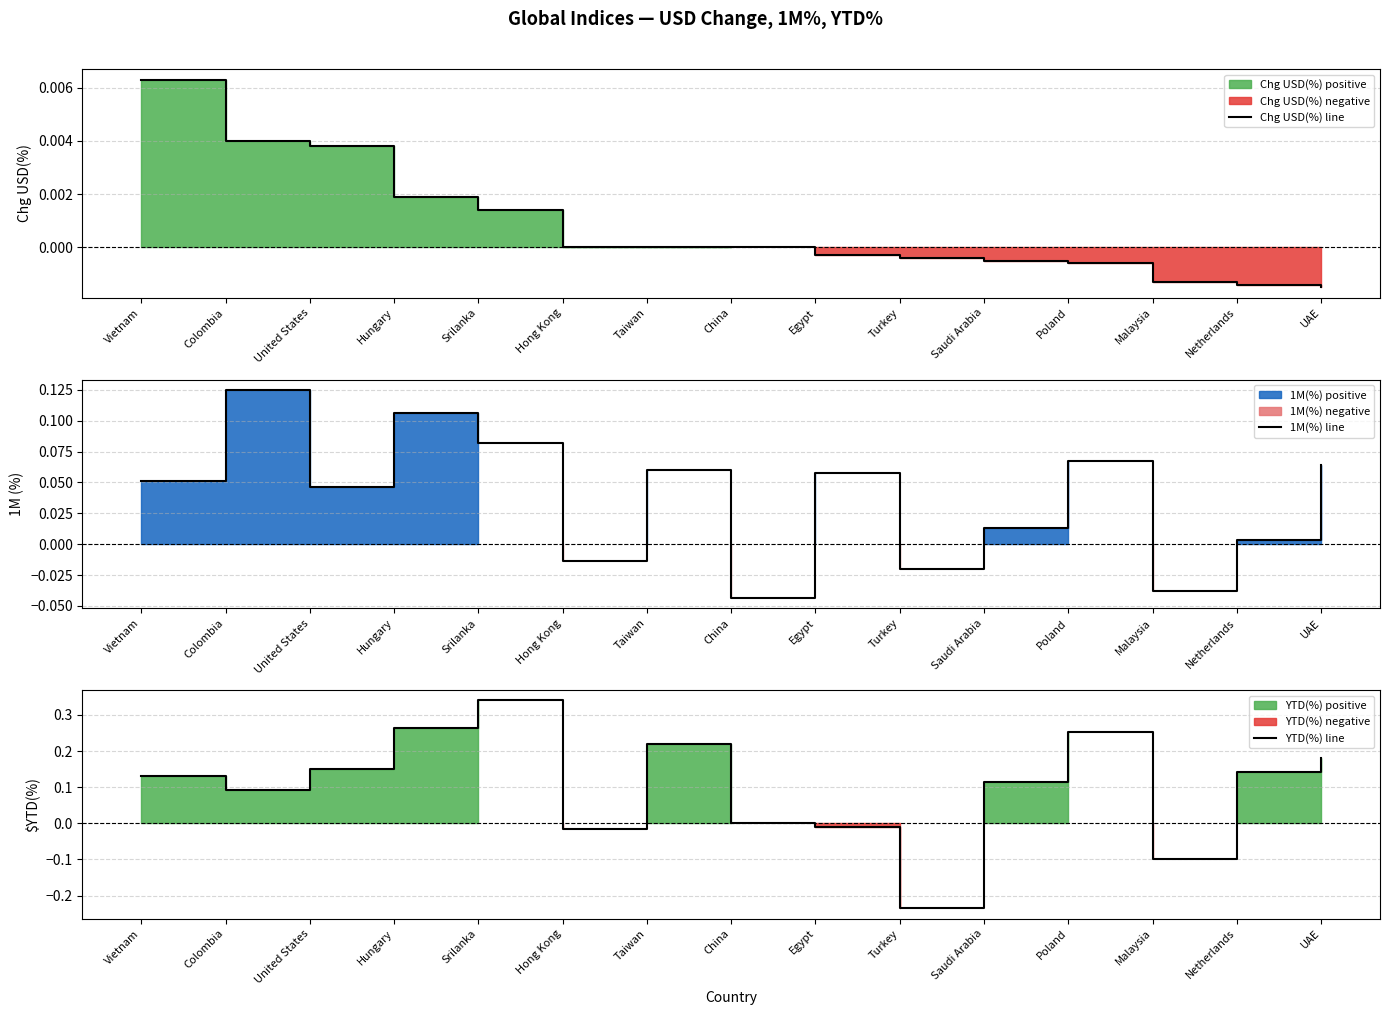

Rank the series at Poland from highest to lowest value.

YTD(%) line, 1M(%) line, Chg USD(%) line